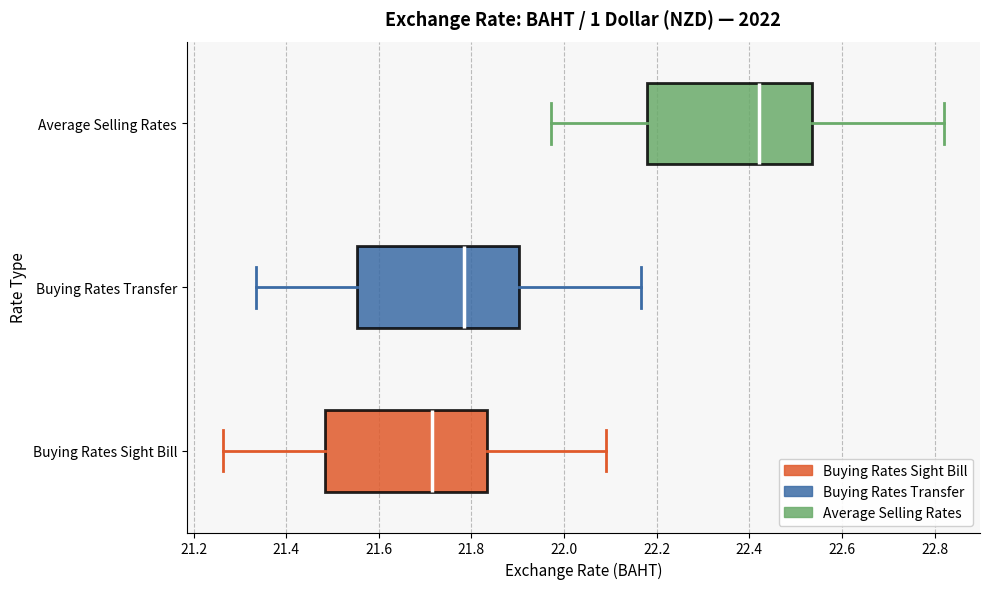

Where does the left whisker of the box for Buying Rates Transfer end on the x-axis? The values are not printed on the chart, so give them approximately, as read against the axis.

21.34